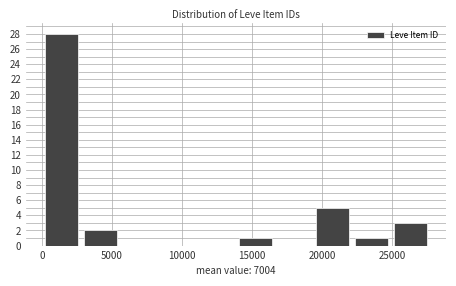

Reading left to right, list every bar in this chart as the range it spans on the x-axis followed by its height. Neither the bar edges nor the heights are printed on the chart, so give them approximately, as read against the axes.

0 to 3000: 28
3000 to 5500: 2
5500 to 8500: 0
8500 to 11000: 0
11000 to 14000: 0
14000 to 16500: 1
16500 to 19500: 0
19500 to 22000: 5
22000 to 25000: 1
25000 to 27500: 3